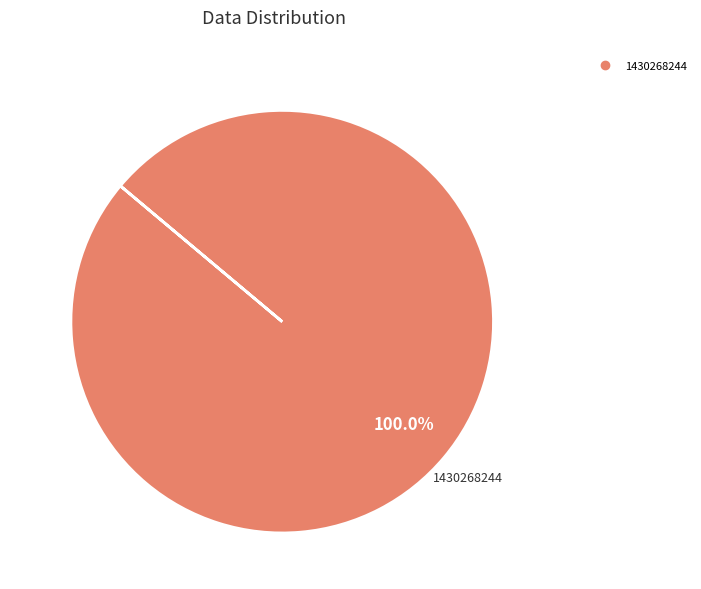

Is there any slice that represents more than half of the pie?

Yes